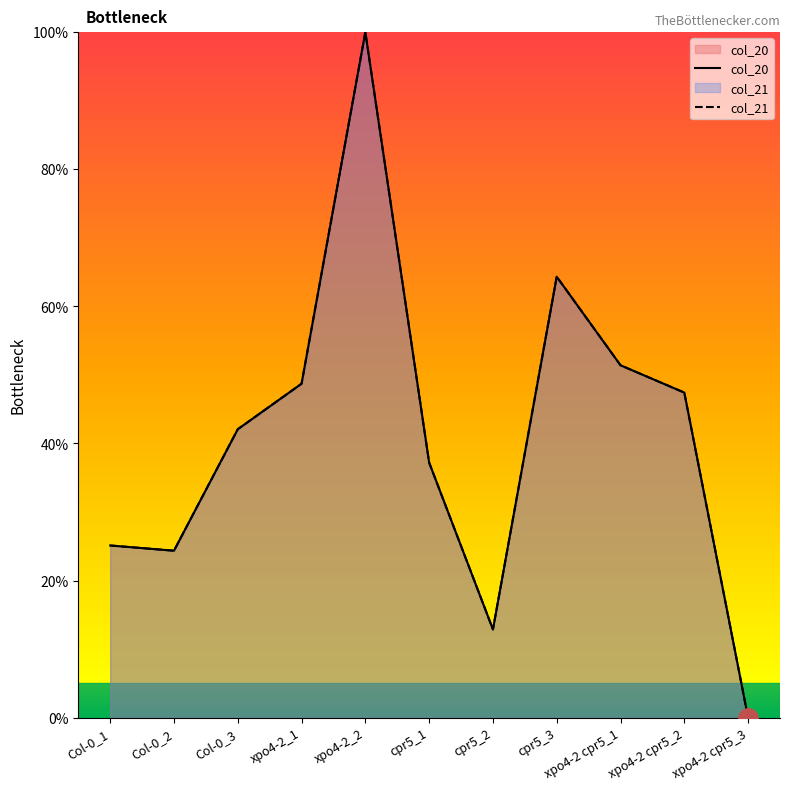

Reading left to right, transcribe all the data shown in this chart.

col_20: Col-0_1=25.1	Col-0_2=24.4	Col-0_3=42.1	xpo4-2_1=48.7	xpo4-2_2=100.0	cpr5_1=37.2	cpr5_2=12.9	cpr5_3=64.3	xpo4-2 cpr5_1=51.4	xpo4-2 cpr5_2=47.4	xpo4-2 cpr5_3=0.0
col_21: Col-0_1=25.1	Col-0_2=24.4	Col-0_3=42.1	xpo4-2_1=48.7	xpo4-2_2=100.0	cpr5_1=37.2	cpr5_2=12.9	cpr5_3=64.3	xpo4-2 cpr5_1=51.4	xpo4-2 cpr5_2=47.4	xpo4-2 cpr5_3=0.0